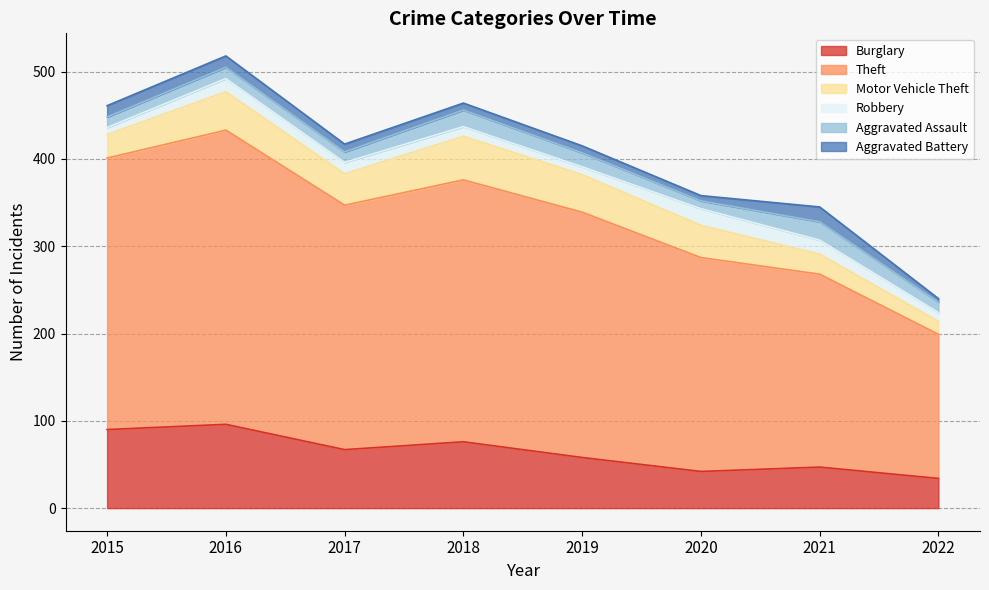

At 2022, list the series in order from largest to smallest.

Theft, Burglary, Motor Vehicle Theft, Aggravated Assault, Robbery, Aggravated Battery